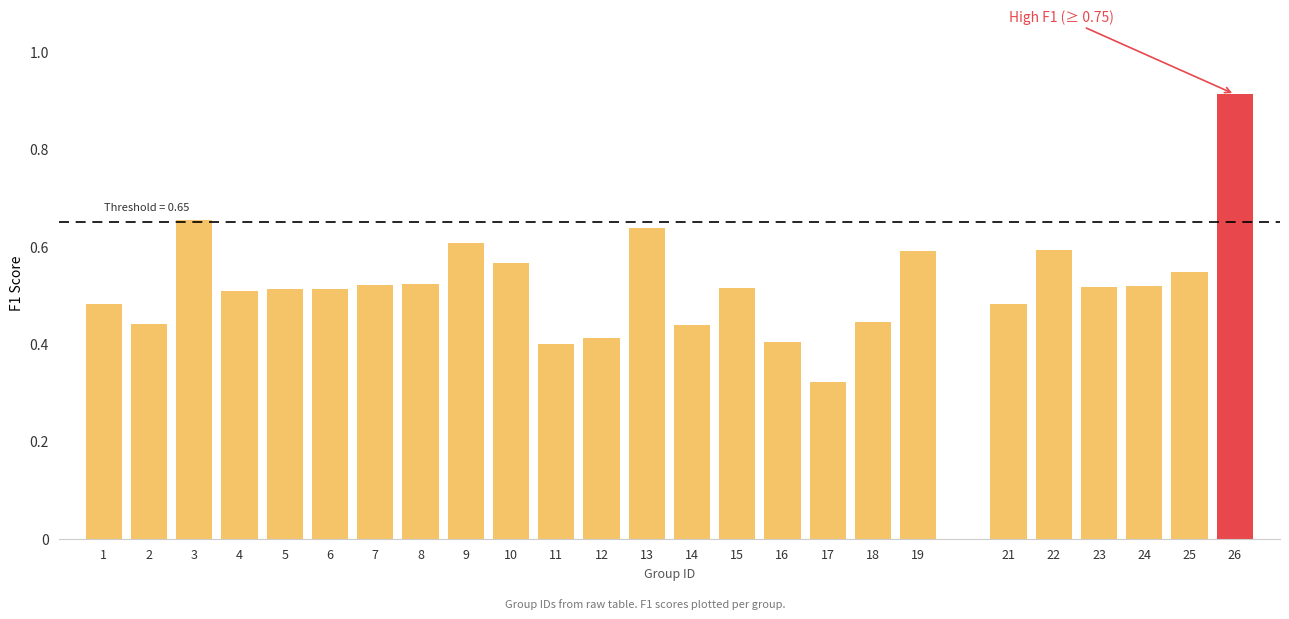

True or false: the data shows 0.5 at 4.

True